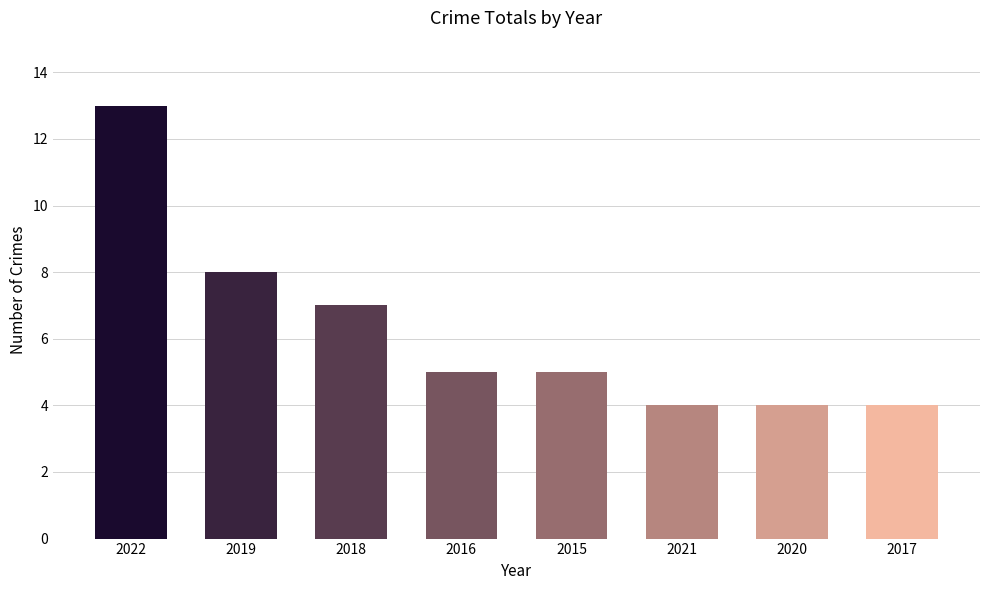

What is the approximate value at 2018?

7